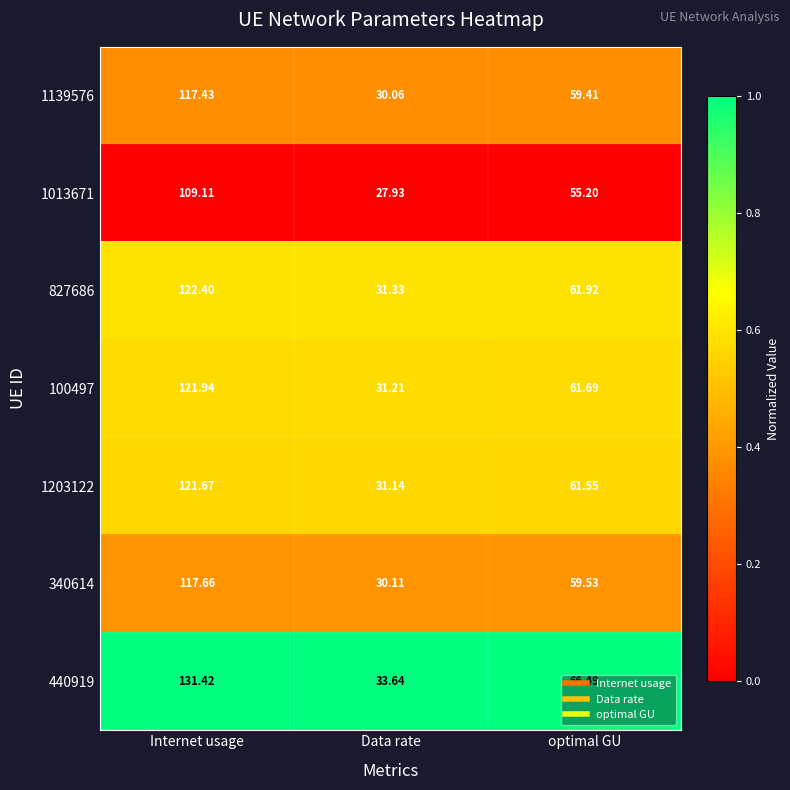

Where does the 1203122 series first go above 61?

Internet usage